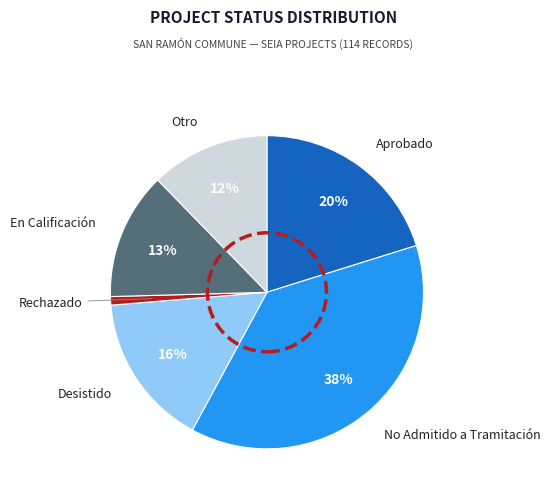

Does any single category account for the majority?

No